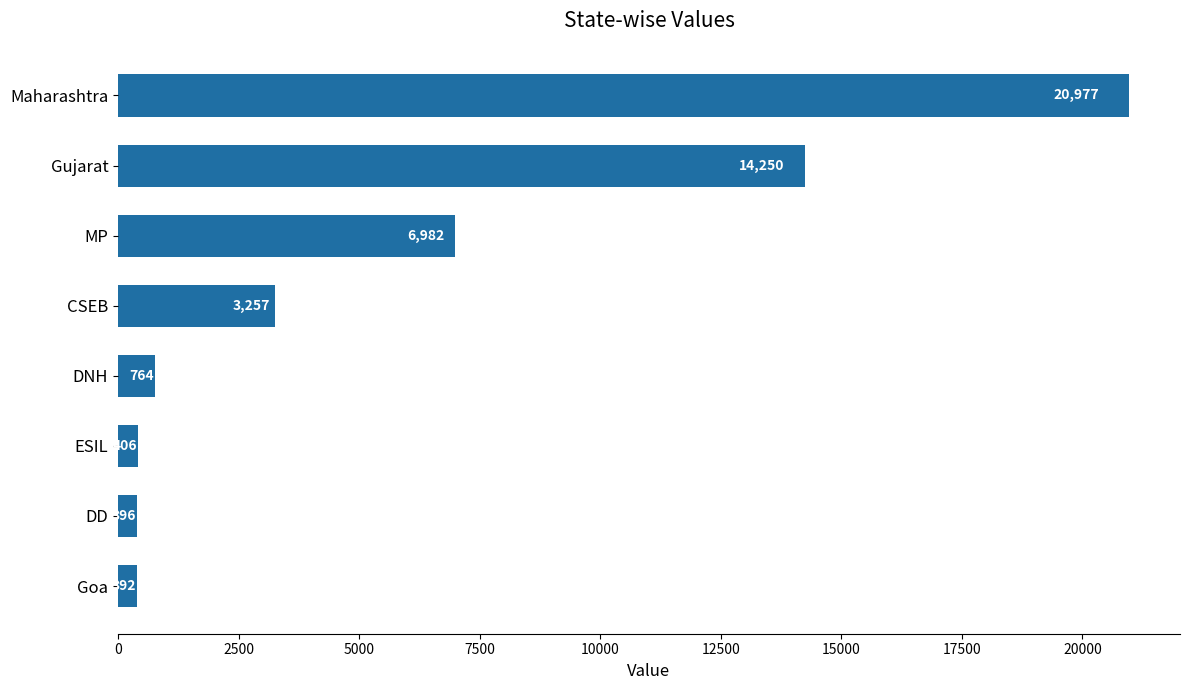

Does the chart contain stacked bars?

No